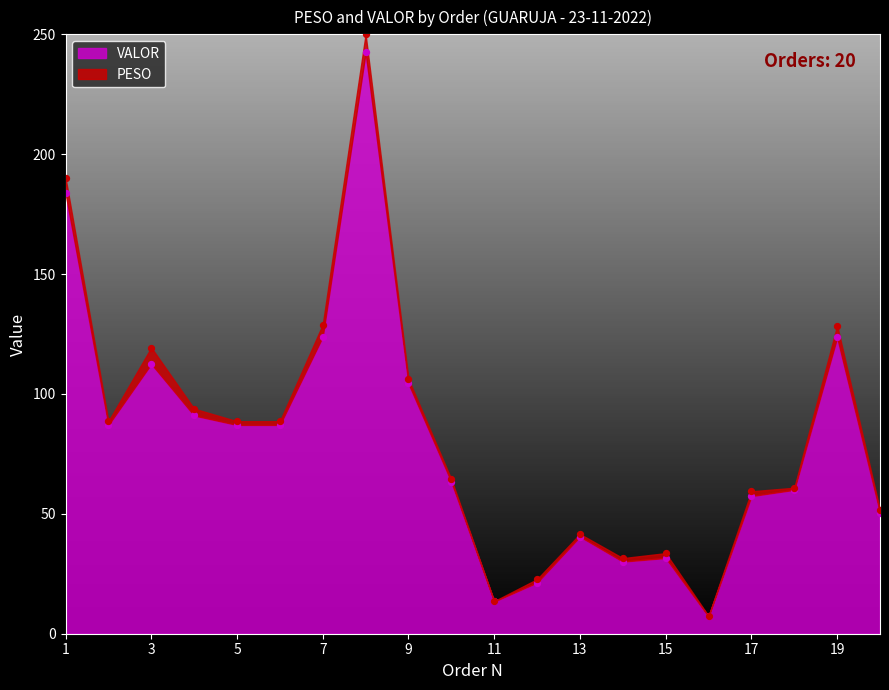

What is the change in value from 14 to 16?

-22.9